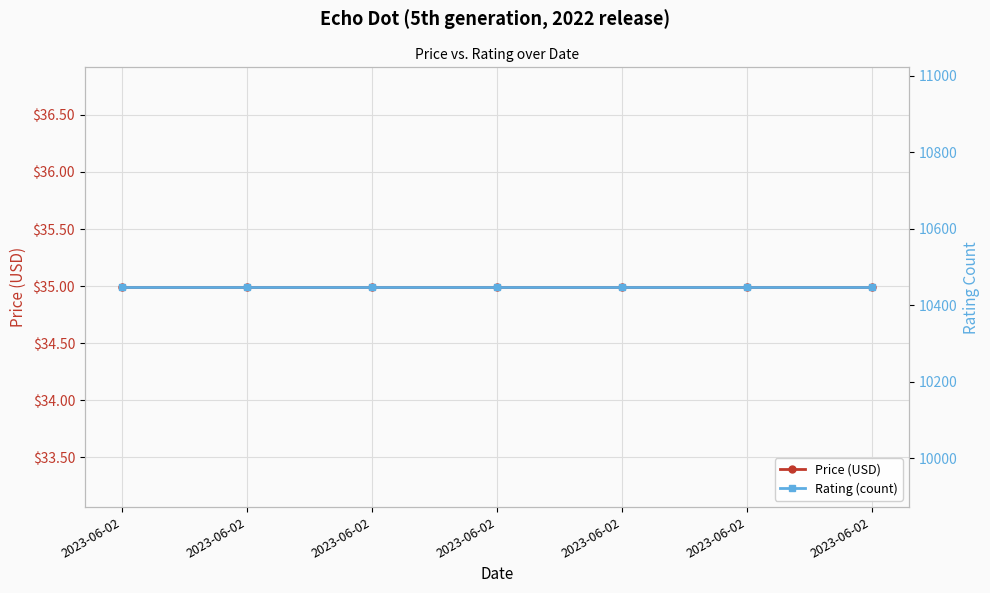

Count the number of data series in this chart.

2